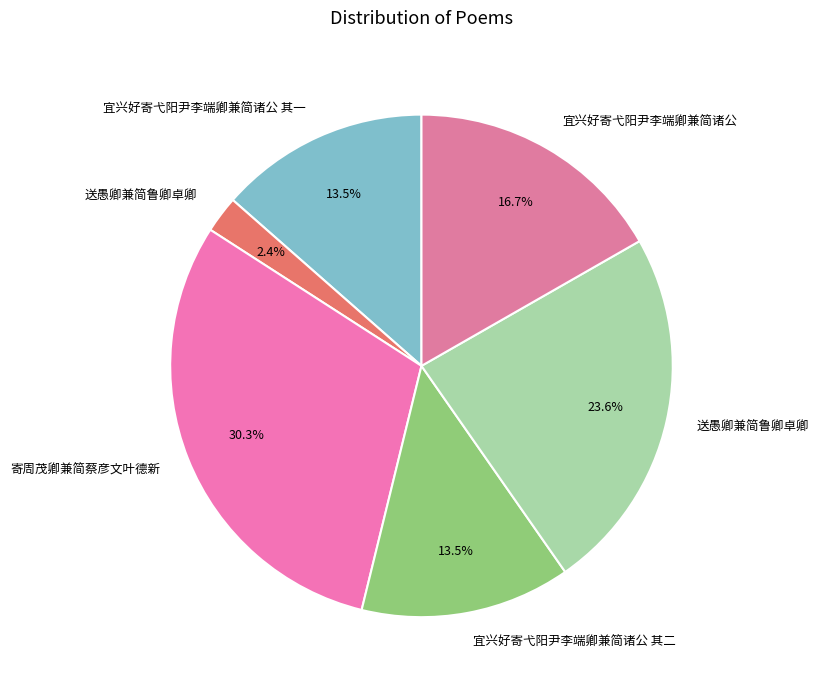

How many slices are in this pie chart?

6